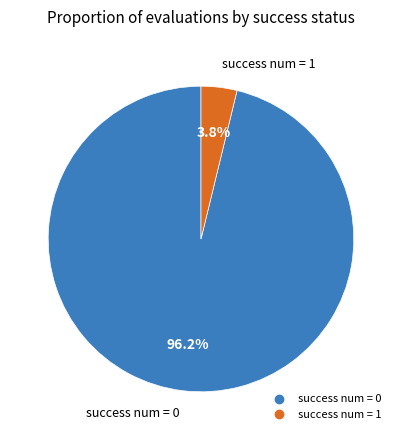

Which category has the smallest portion of the pie?

success num = 1